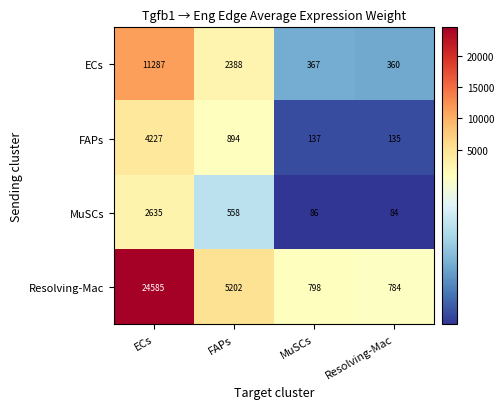

Reading left to right, what are all the values shown in this chart?

ECs: ECs=11287	FAPs=2388	MuSCs=367	Resolving-Mac=360
FAPs: ECs=4227	FAPs=894	MuSCs=137	Resolving-Mac=135
MuSCs: ECs=2635	FAPs=558	MuSCs=86	Resolving-Mac=84
Resolving-Mac: ECs=24585	FAPs=5202	MuSCs=798	Resolving-Mac=784